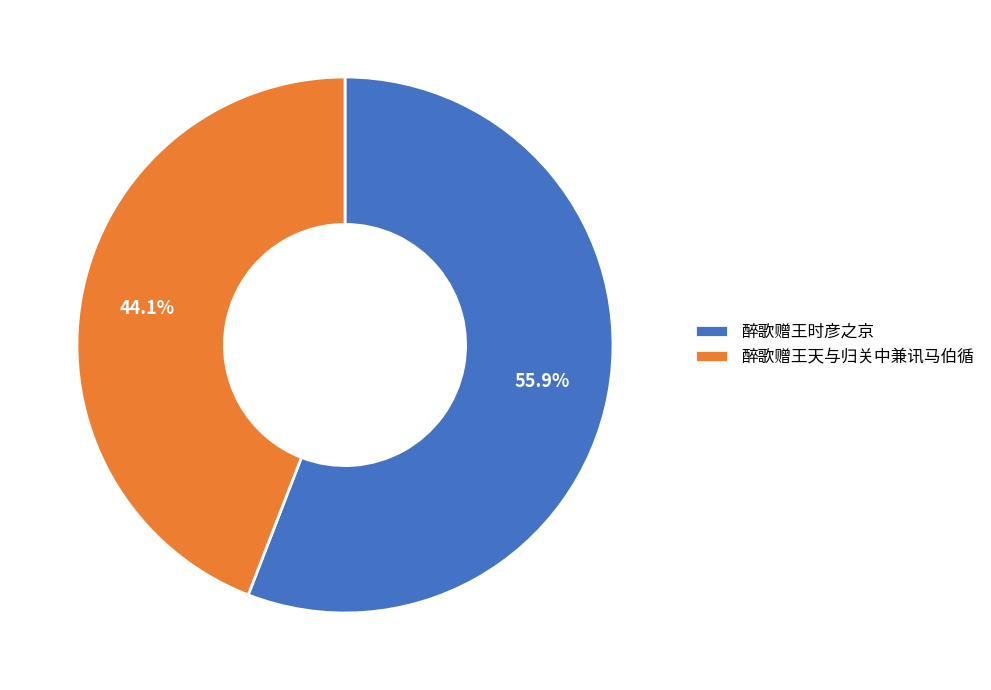

Which category accounts for the majority?

醉歌赠王时彦之京